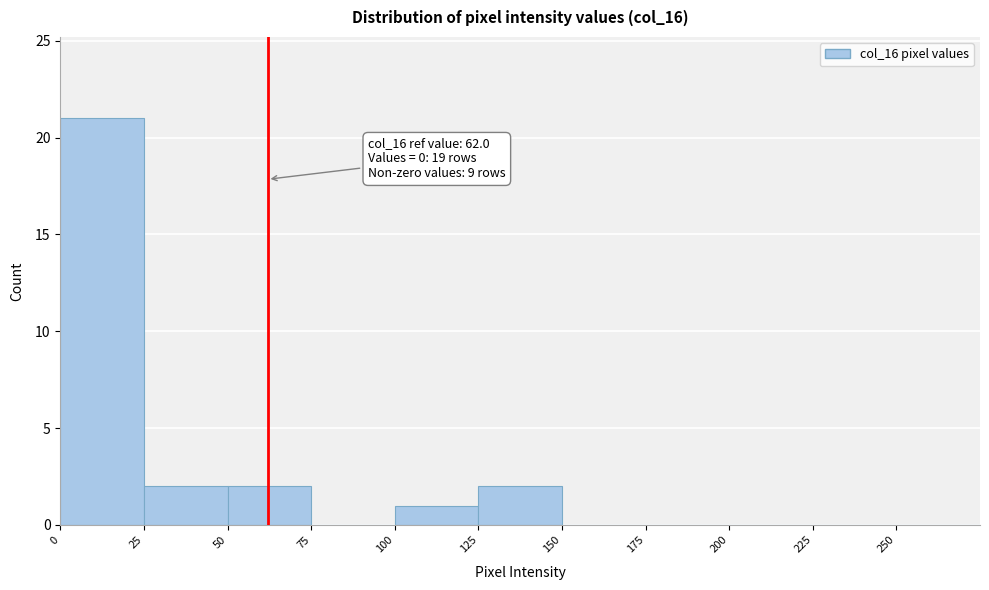

Which range on the x-axis has the tallest bar?

0 to 25